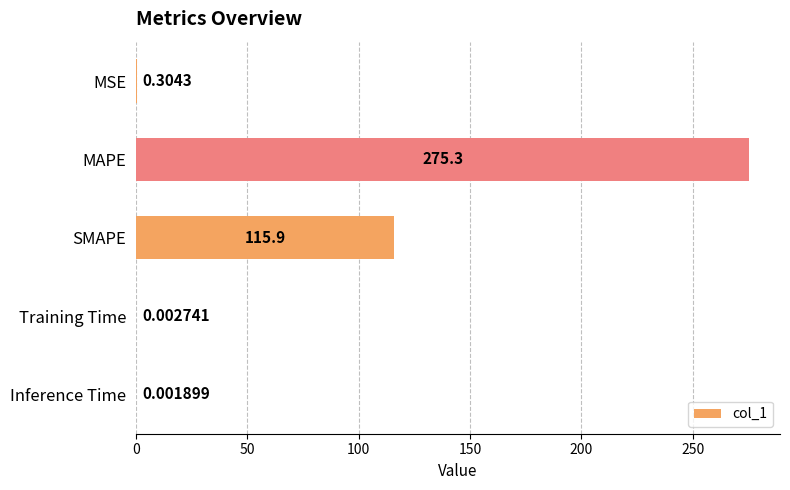

Between MAPE and Inference Time, which is larger?

MAPE